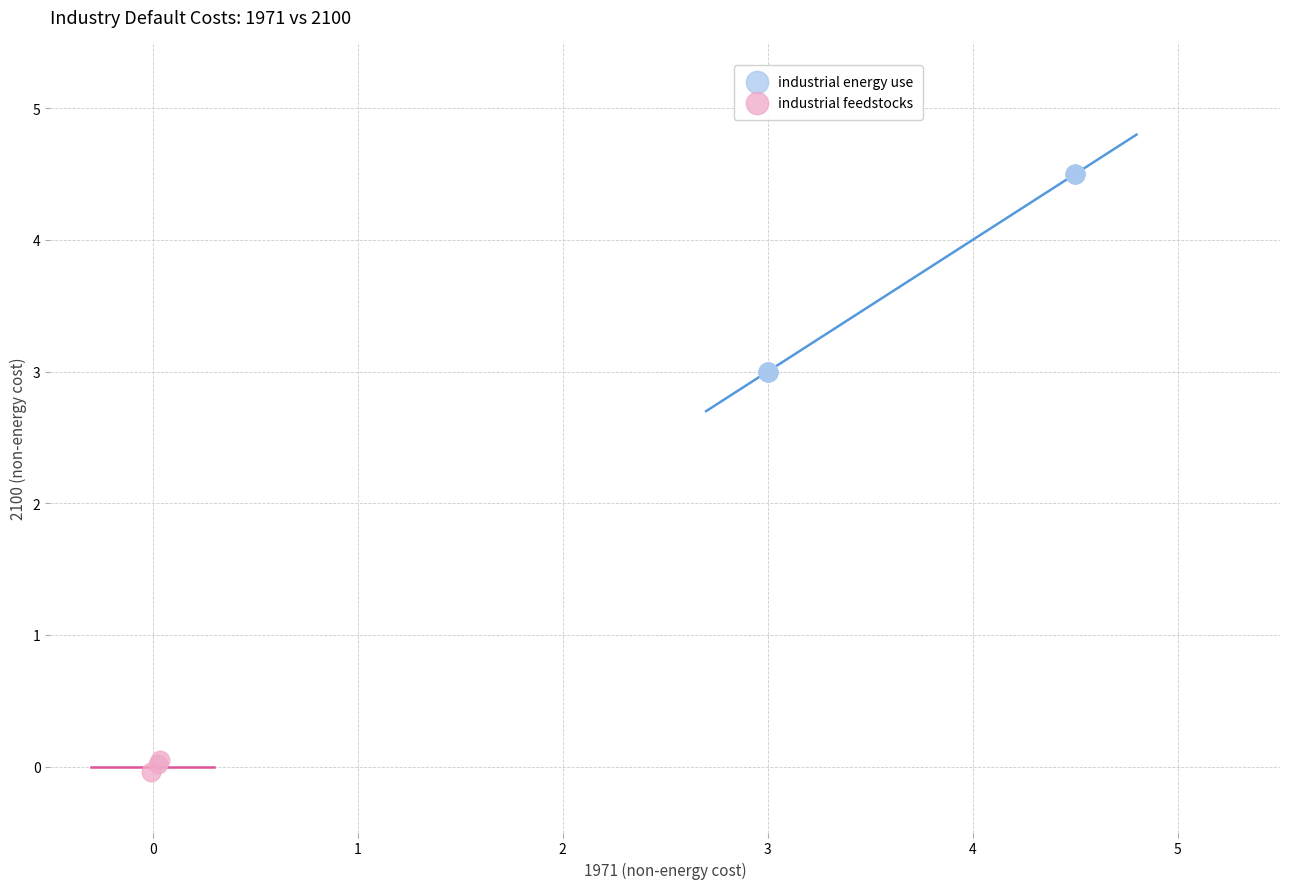

Which series contains the lowest Y value?

industrial feedstocks